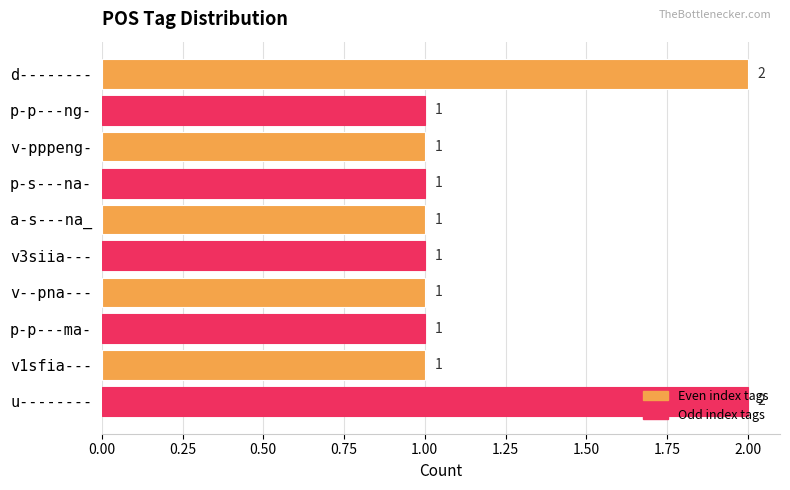

Count the values in the range 1 to 2.

10